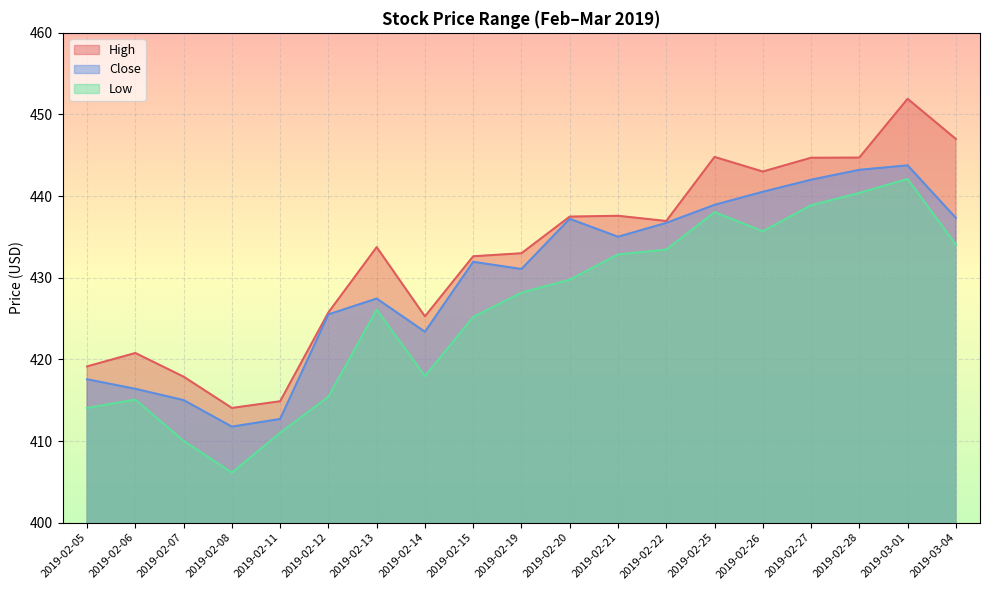

At how many categories does at least one series exceed 446?

2